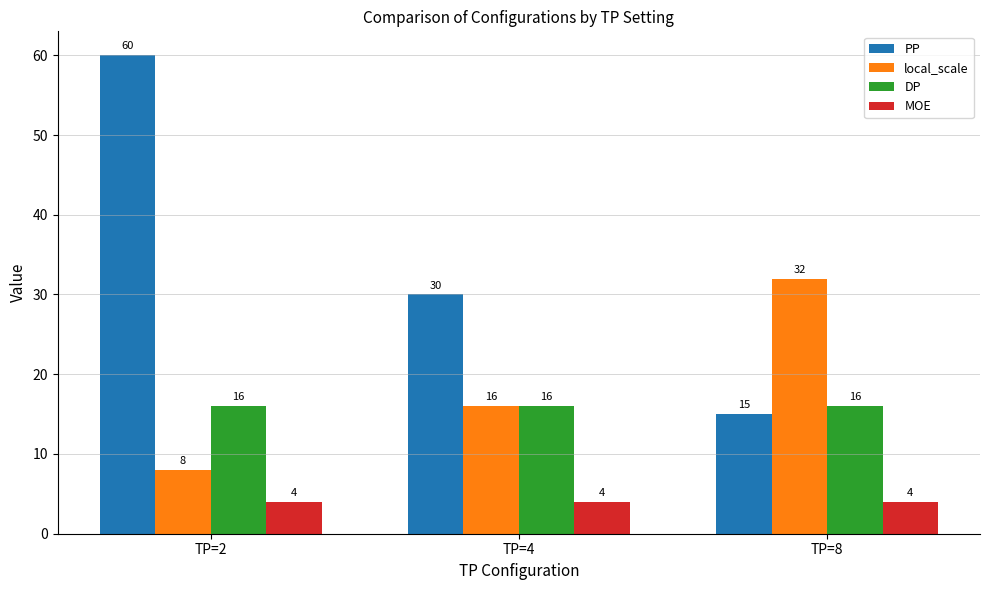

What is the lowest value of the DP series?

16